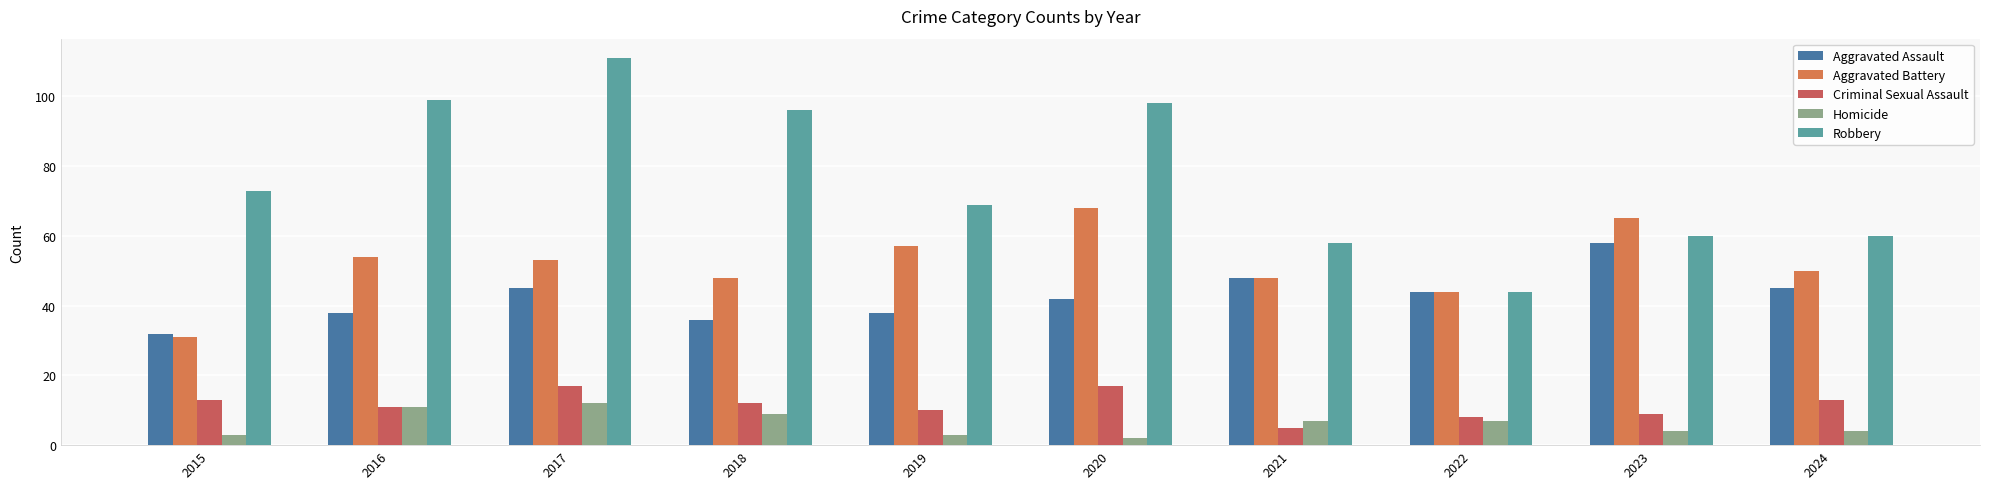

Which has a higher value, 2023 or 2024?

2023